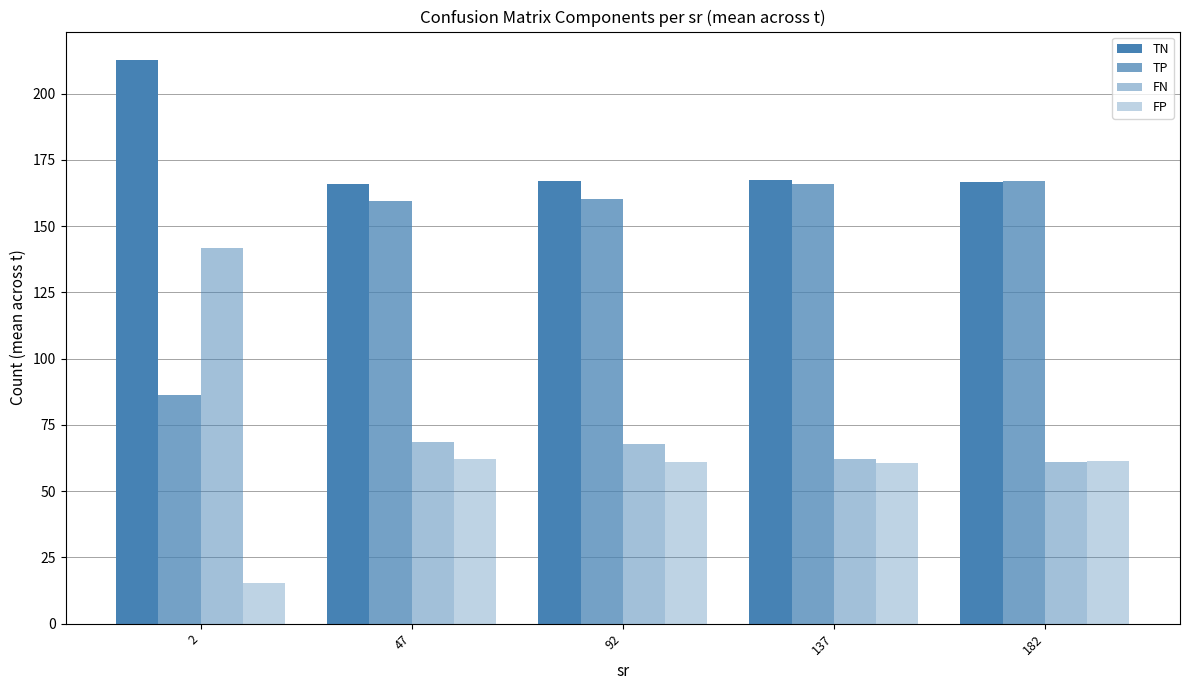

What is the sum of the FN values at 2 and 47?

210.3